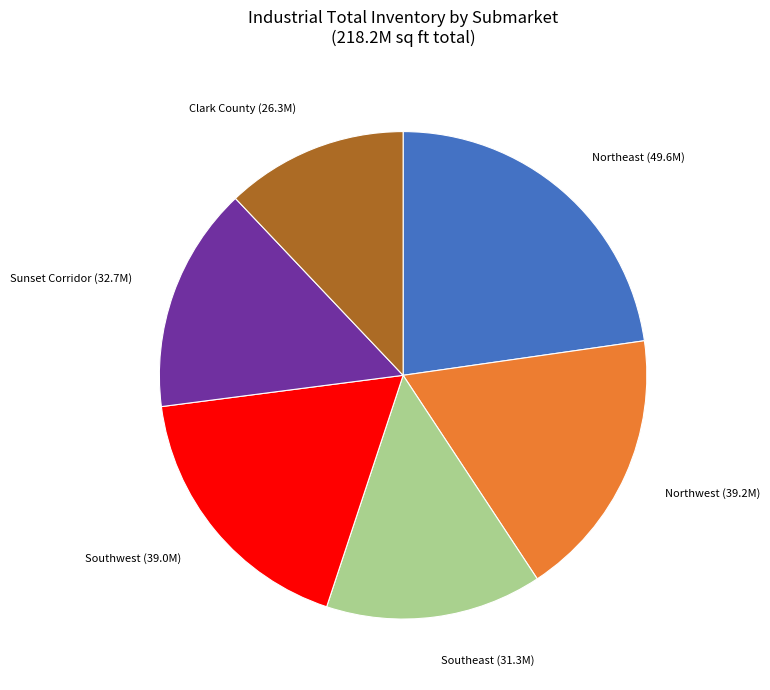

The Sunset Corridor slice represents 15% of the pie. True or false?

True